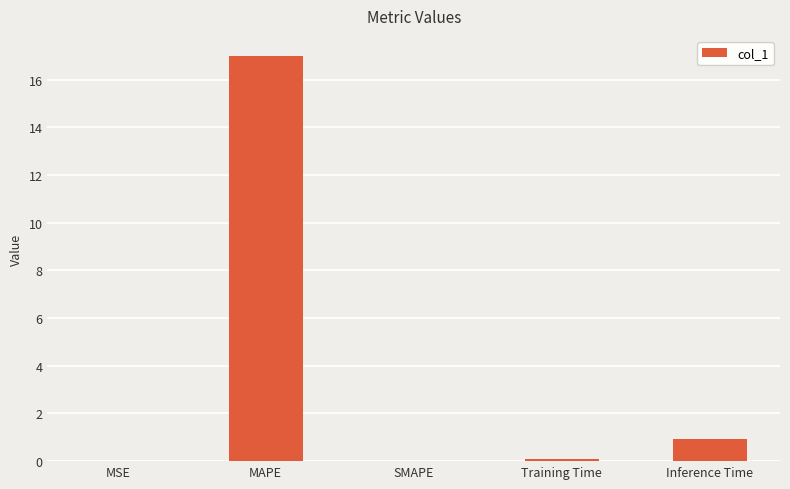

Which category has the highest value across all series?

MAPE